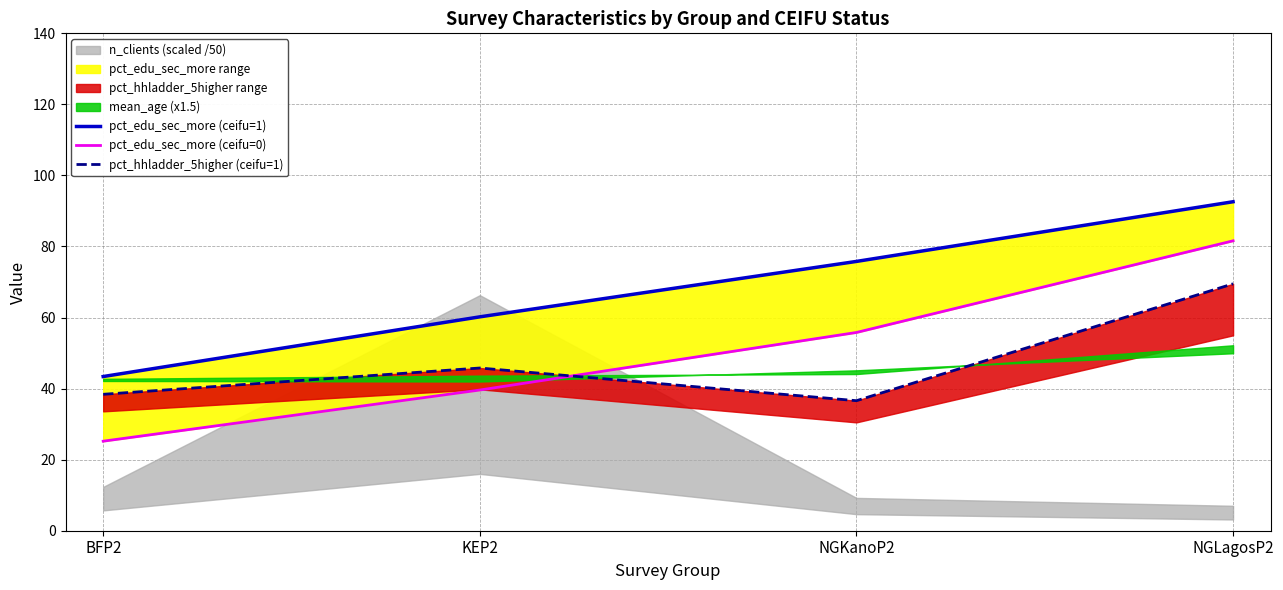

True or false: pct_edu_sec_more (ceifu=1) and pct_hhladder_5higher (ceifu=1) intersect in this chart.

False